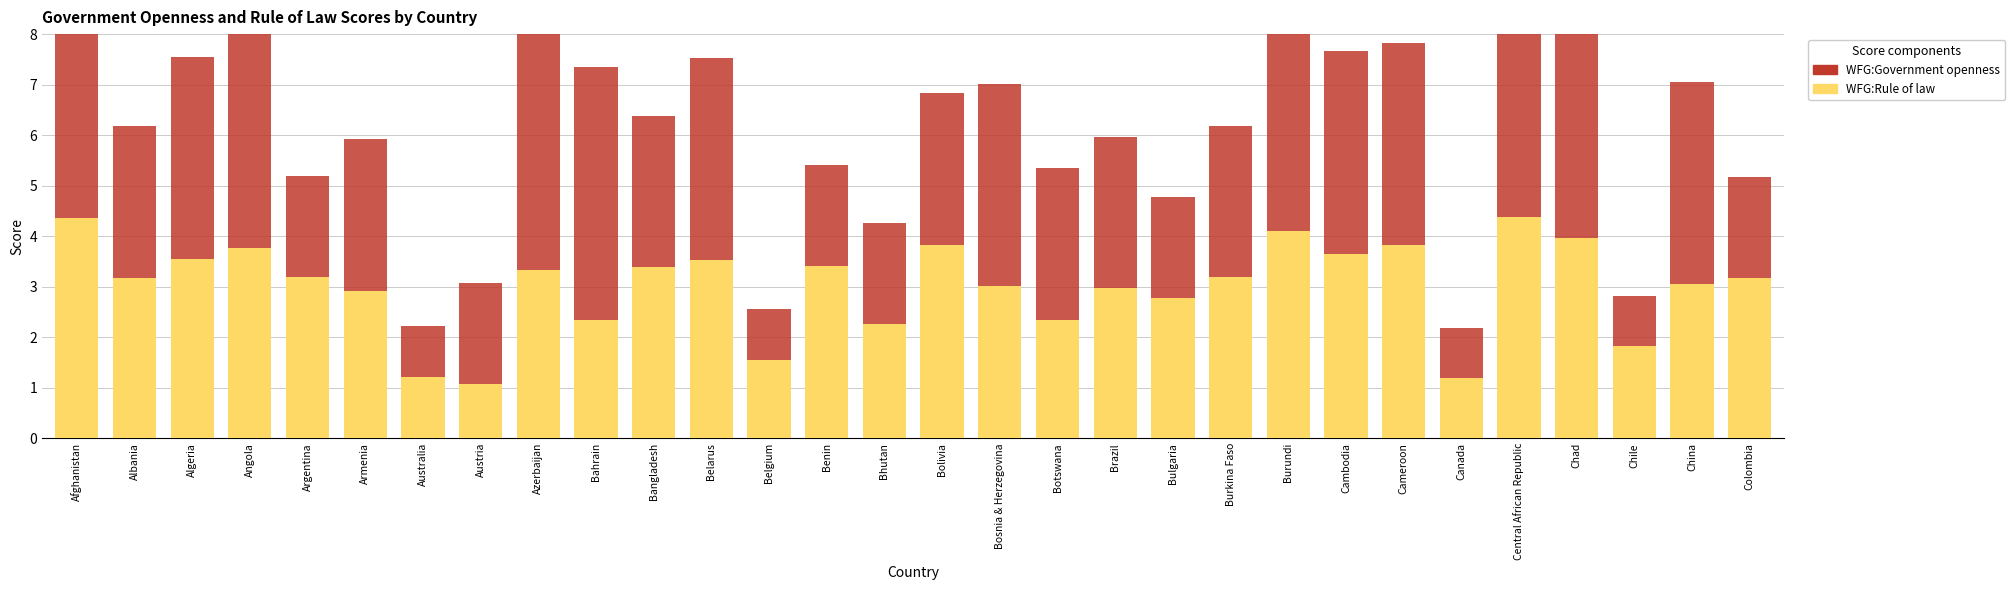

Is it true that WFG:Rule of law equals 2.3 at Bahrain?

True